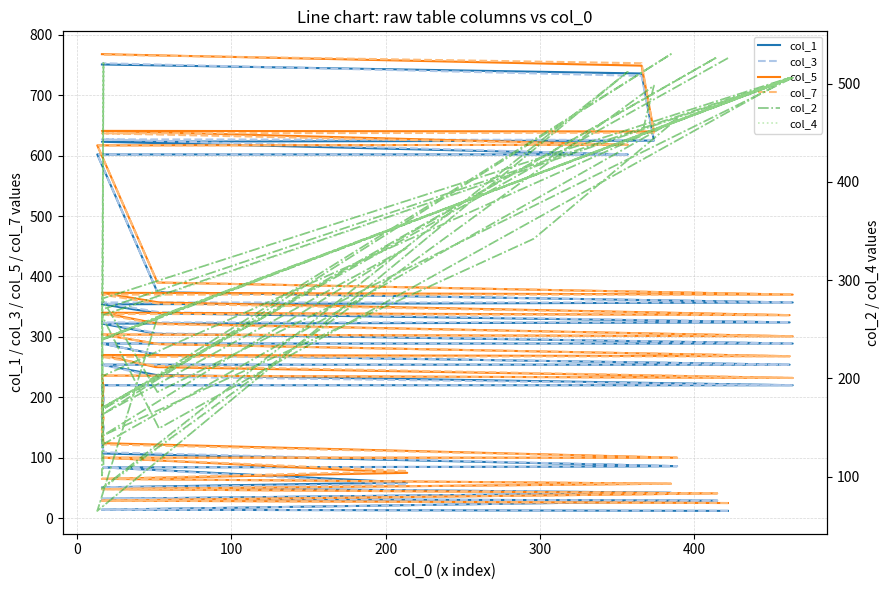

Is the value of col_7 at 31 greater than the value of col_2 at 31?

Yes